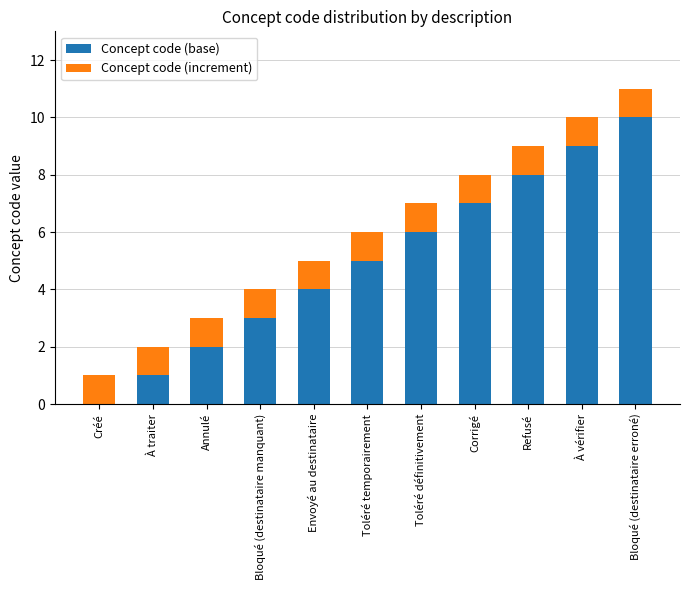

The Concept code (base) series shows 1 at Annulé. True or false?

False